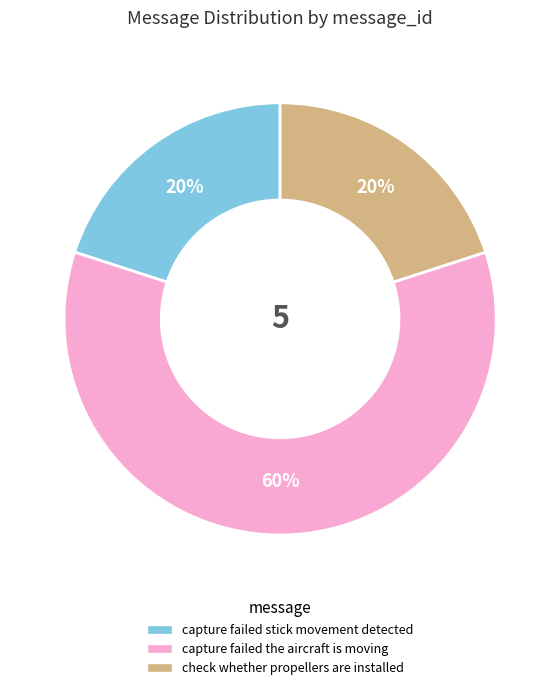

What is the largest slice in the pie chart?

capture failed the aircraft is moving